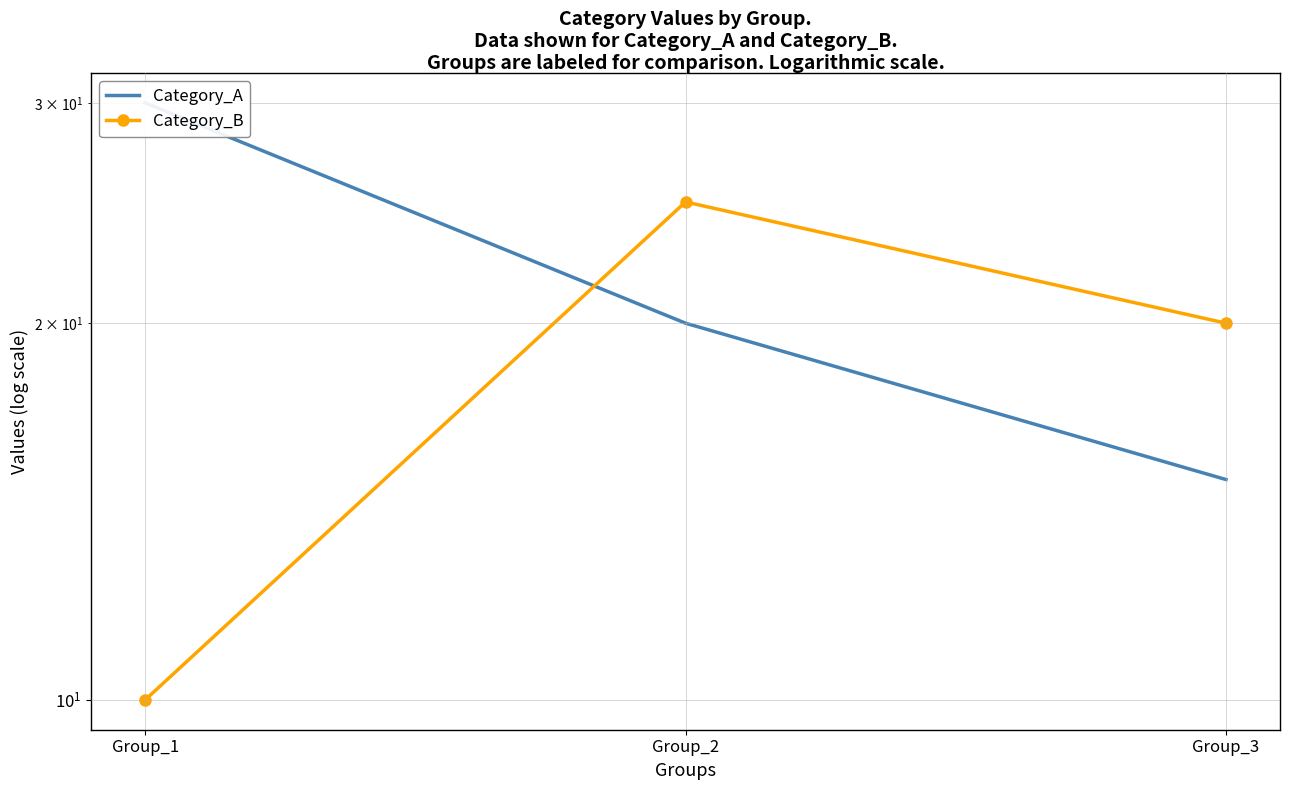

Is the value of Category_B at Group_2 greater than the value of Category_A at Group_2?

Yes